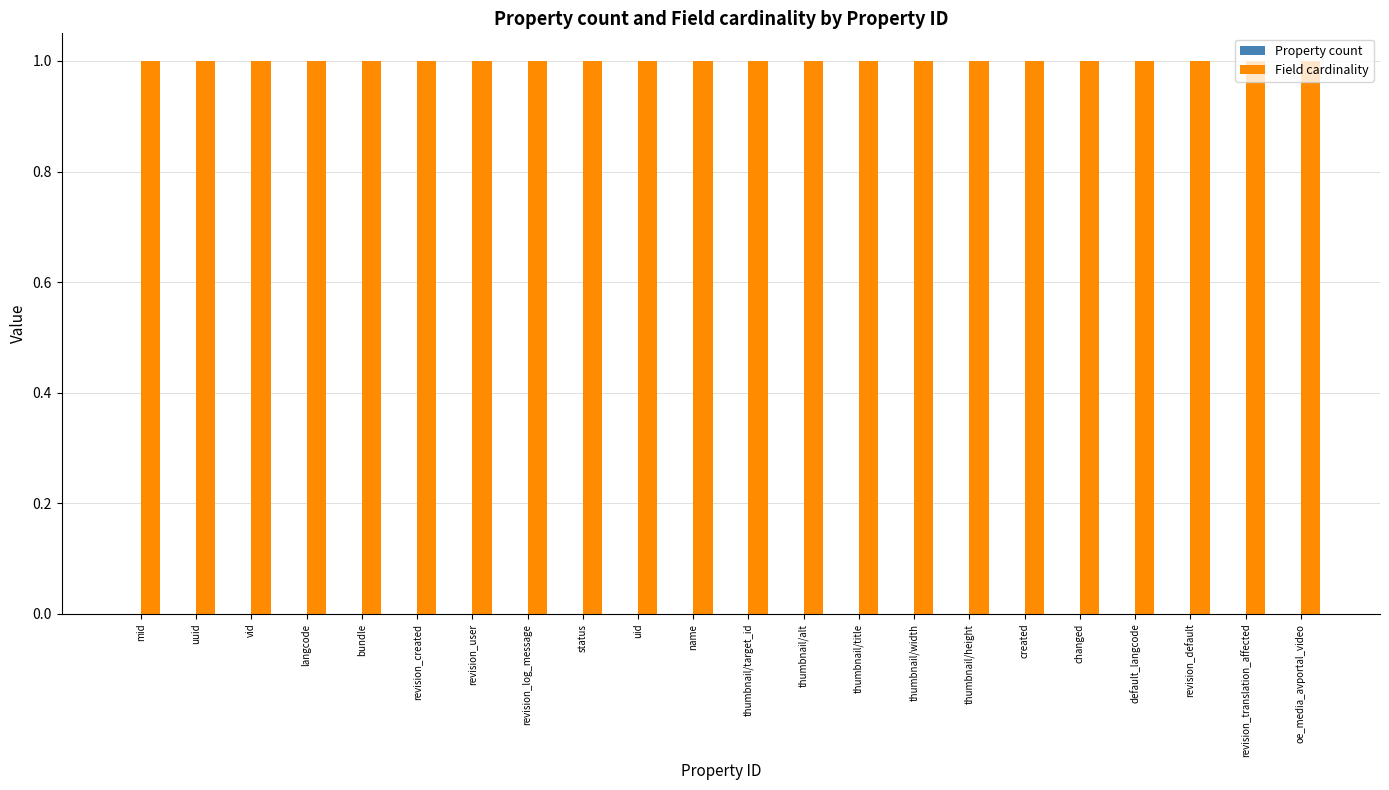

The Property count series shows 0 at revision_default. True or false?

True